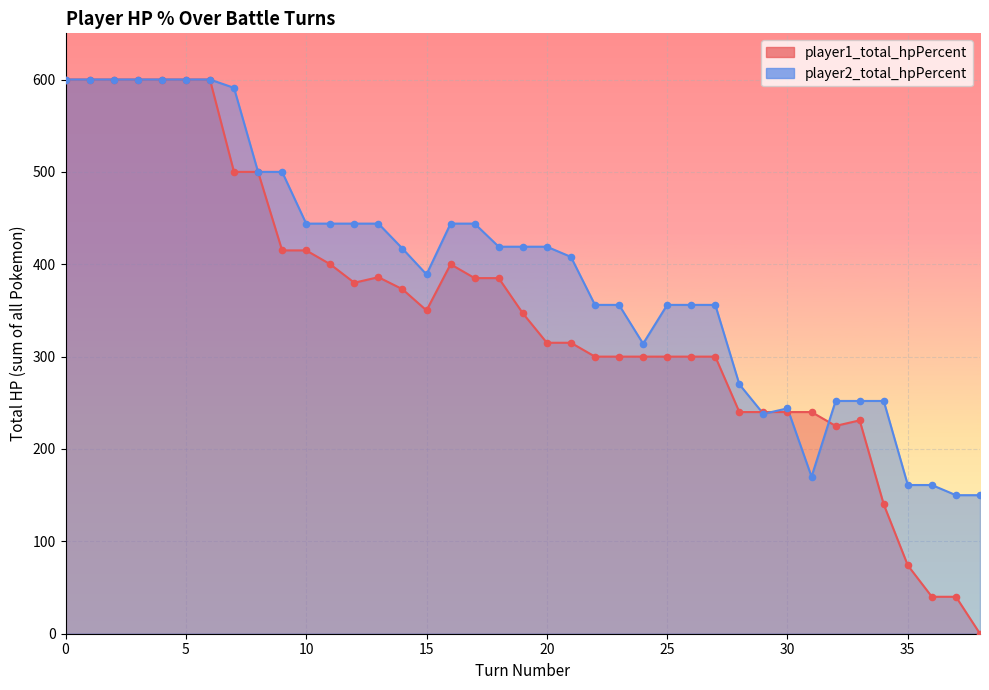

What is the total value across all series at 19?

766